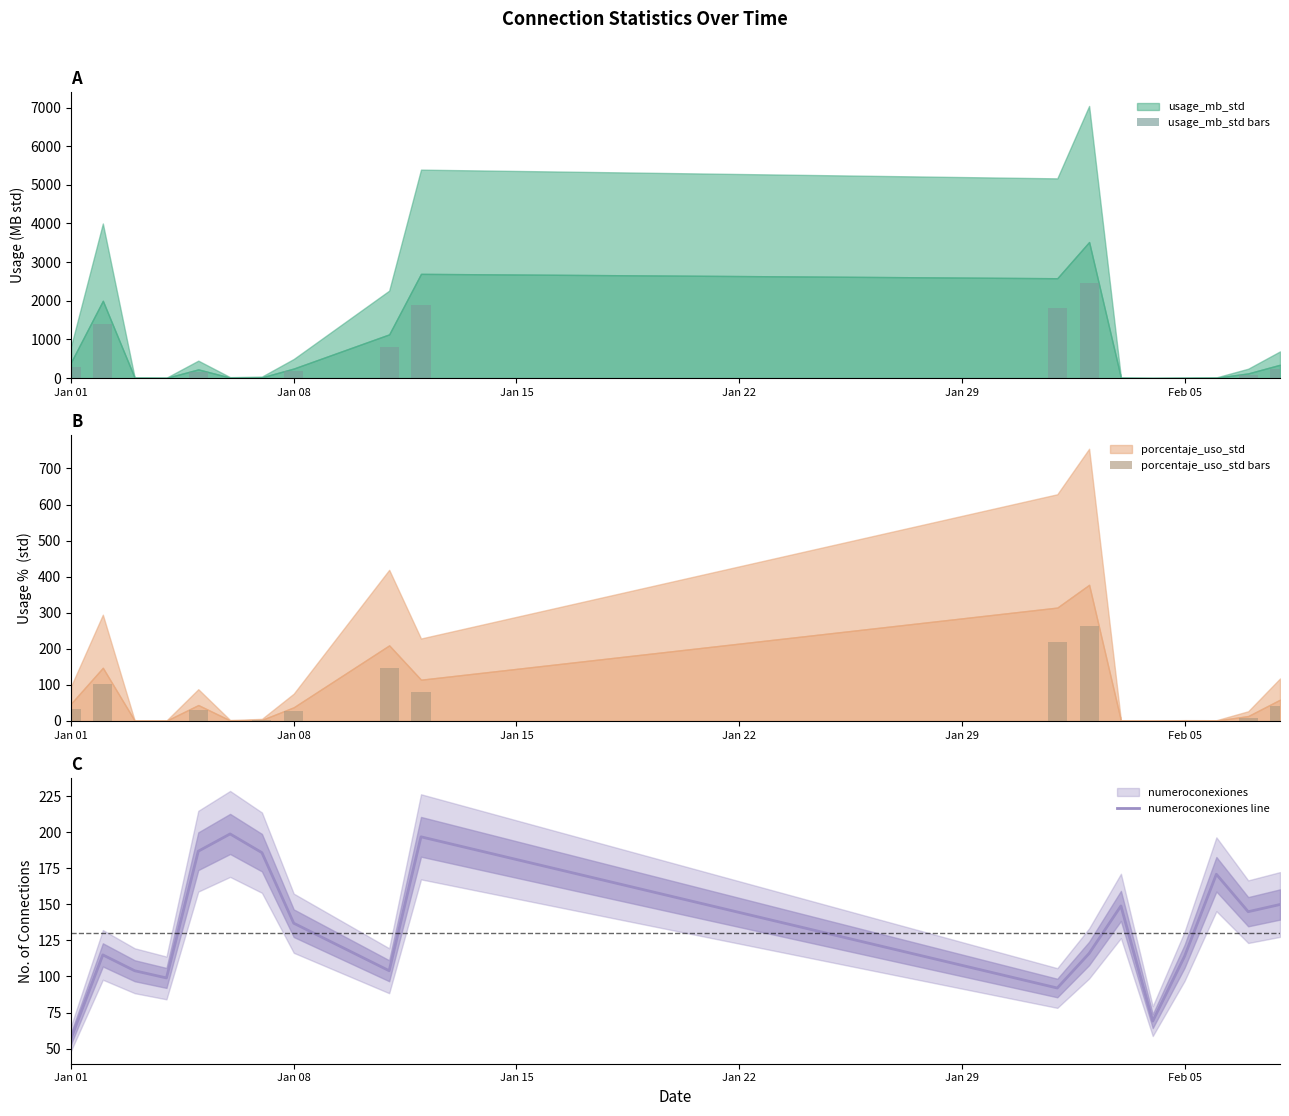

The numeroconexiones line series shows 114 at Feb 05. True or false?

True